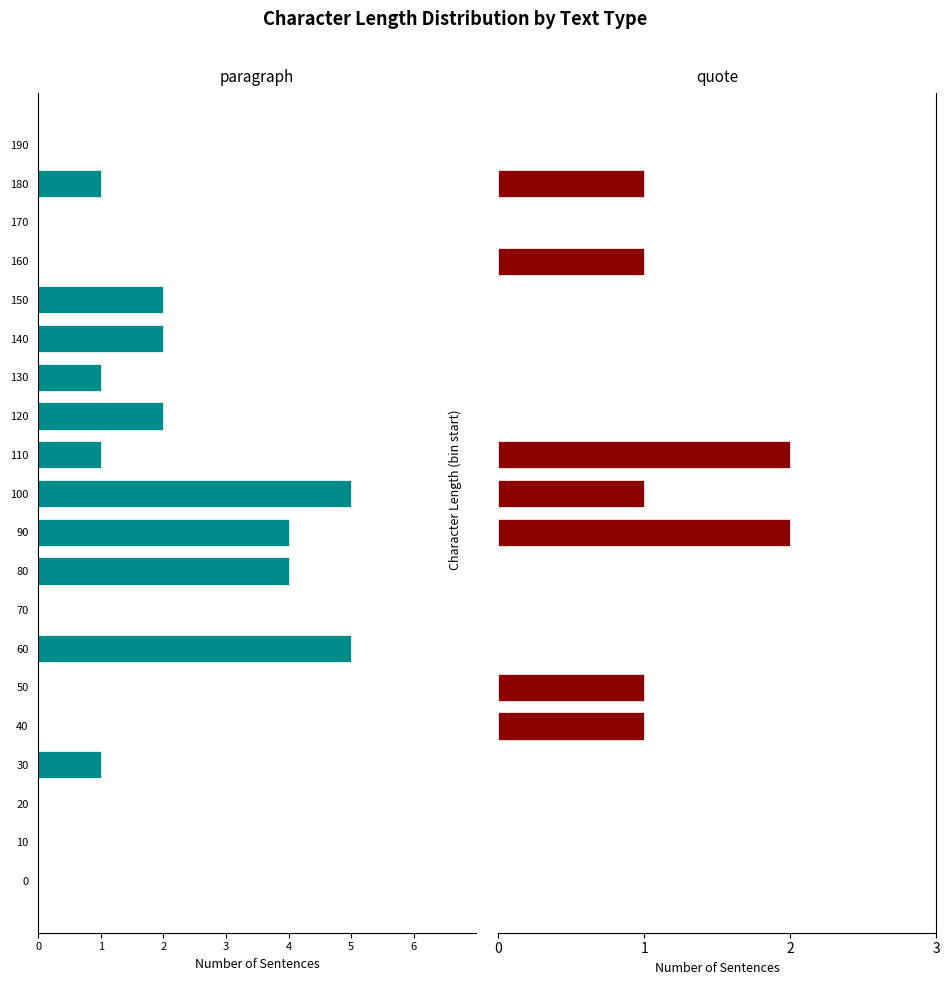

Between 30 and 70, which series saw the biggest shift?

paragraph